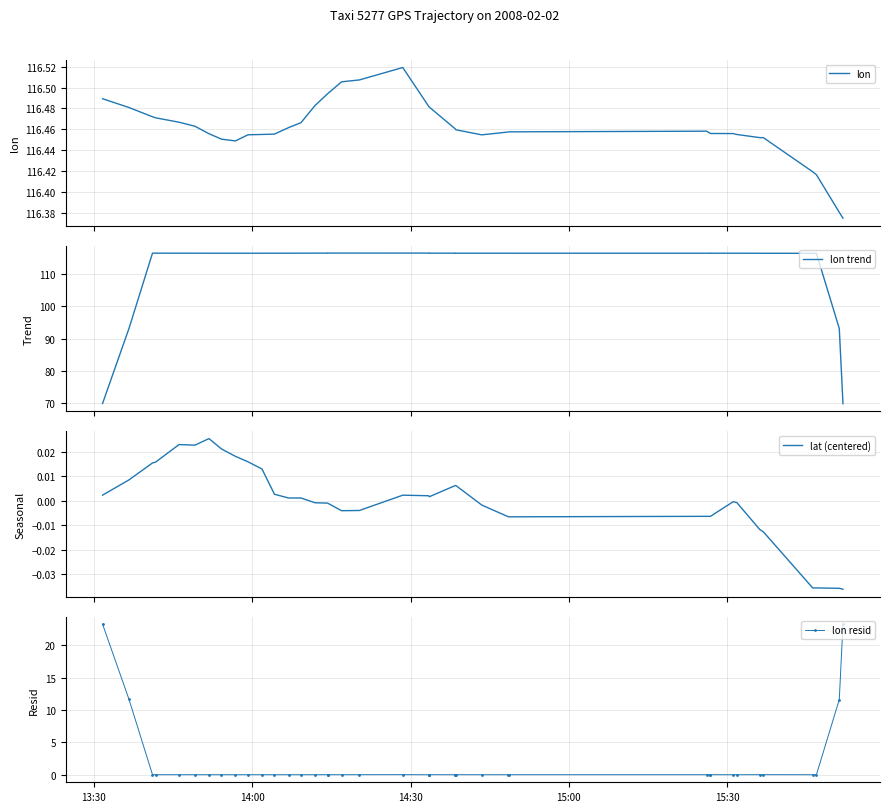

True or false: lon resid and lon cross at least once.

False